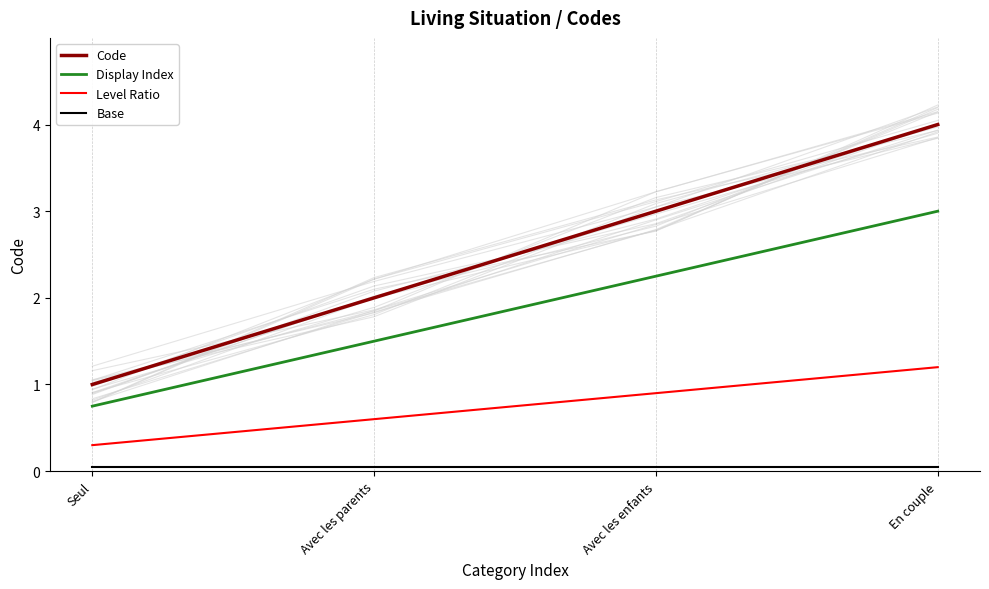

Rank the series by their maximum value, from lowest to highest.

Base, Level Ratio, Display Index, Code